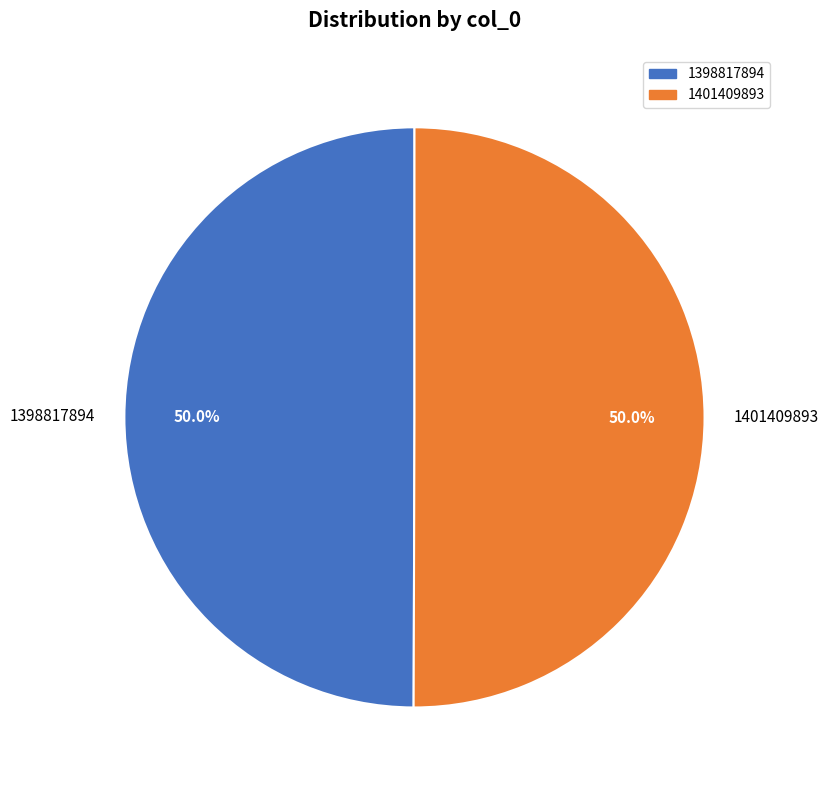

What percentage is NOT represented by 1398817894?

50.0%